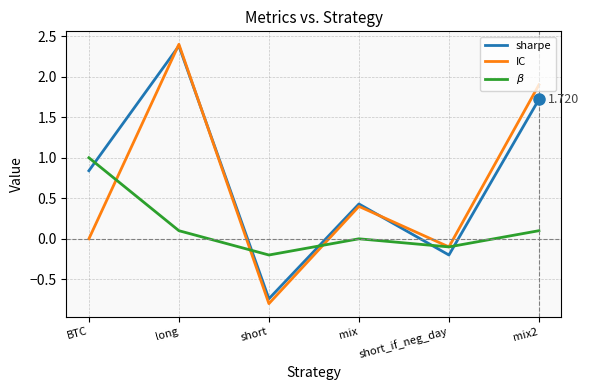

What is the difference between the maximum and second lowest values in the $\beta$ series?

1.1